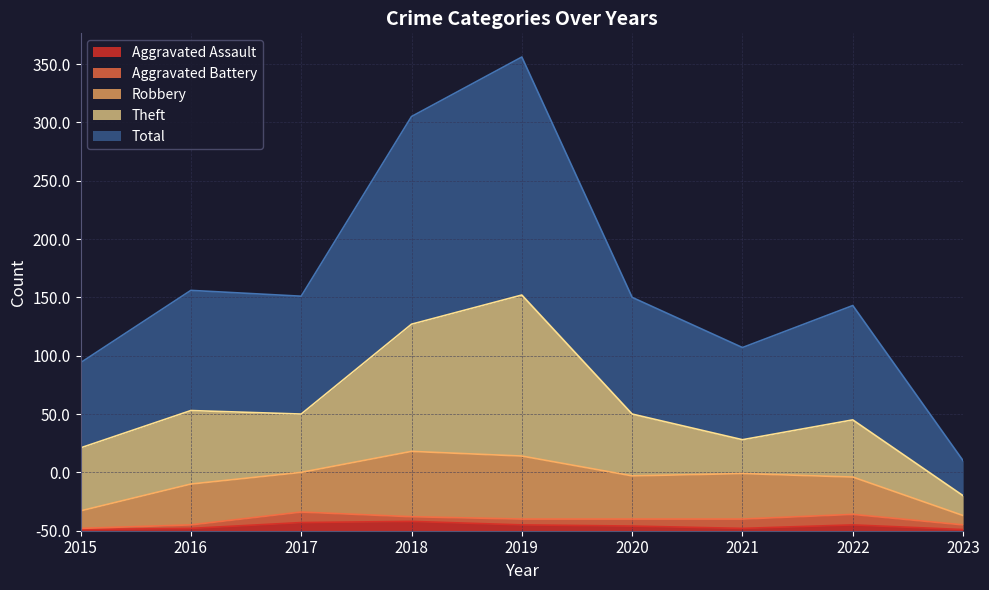

What is the sum of all Aggravated Assault values?

35